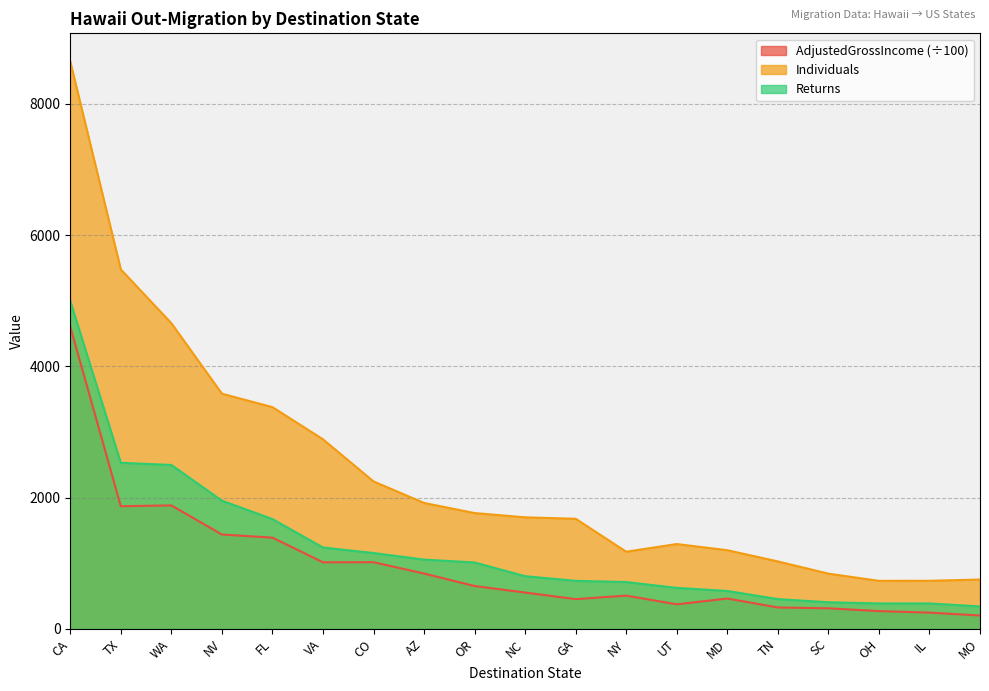

What is the sum of the Returns values at TN and WA?

2950.0